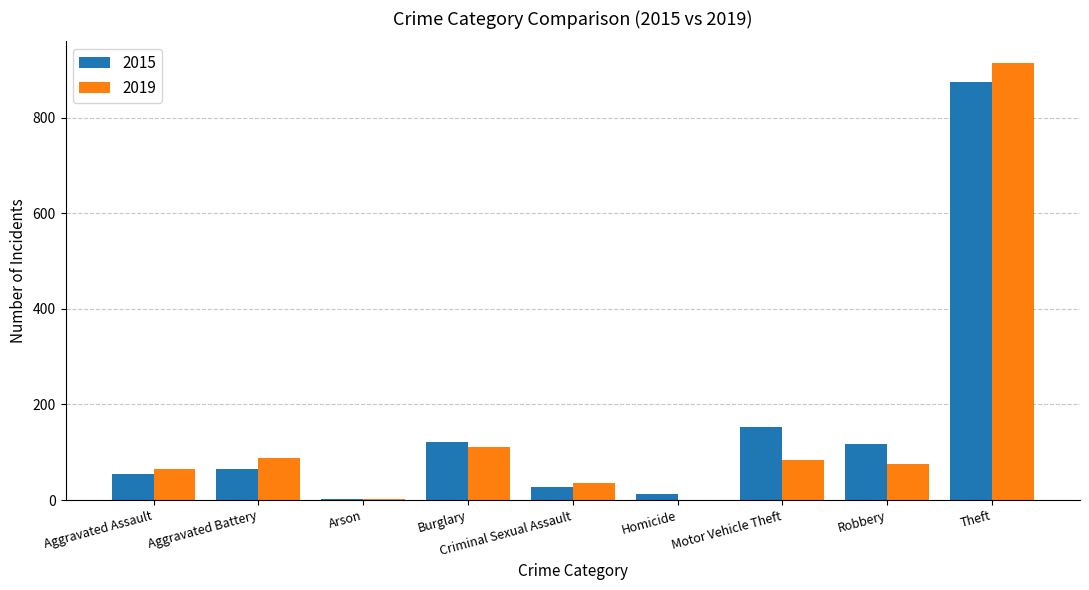

Is the value of 2015 at Aggravated Assault greater than the value of 2019 at Motor Vehicle Theft?

No